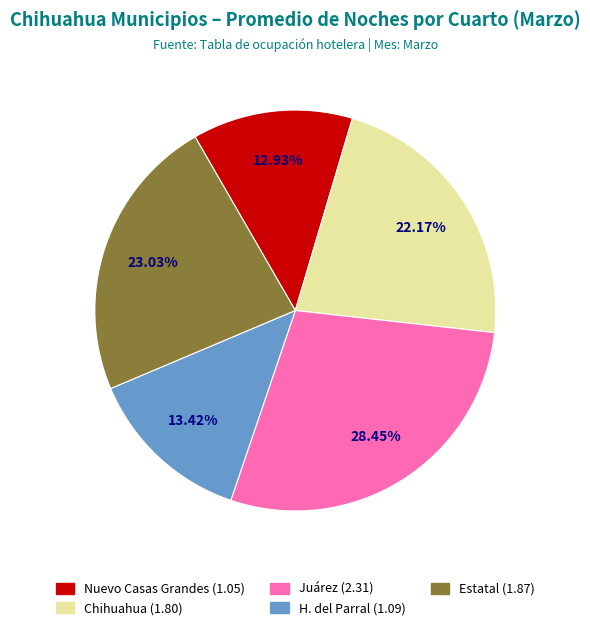

The H. del Parral slice represents 13% of the pie. True or false?

True